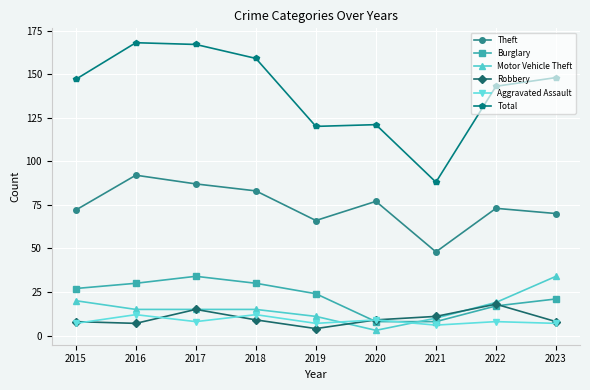

What is the approximate value of Burglary at 2020?

8